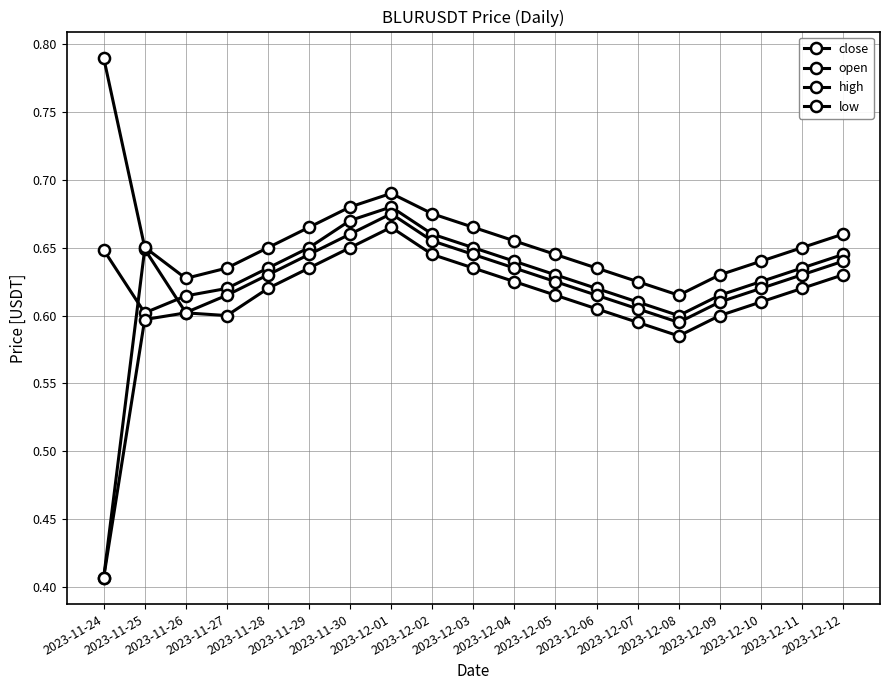

True or false: open and high intersect in this chart.

False